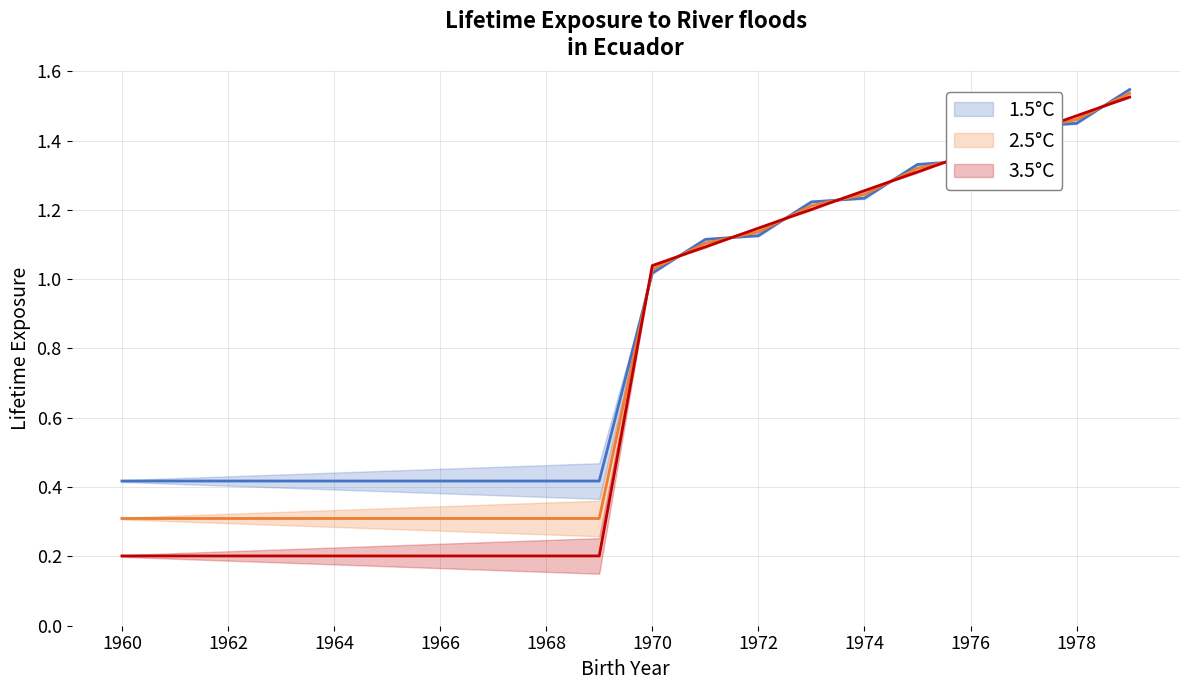

True or false: 3.5°C and 1.5°C intersect in this chart.

True